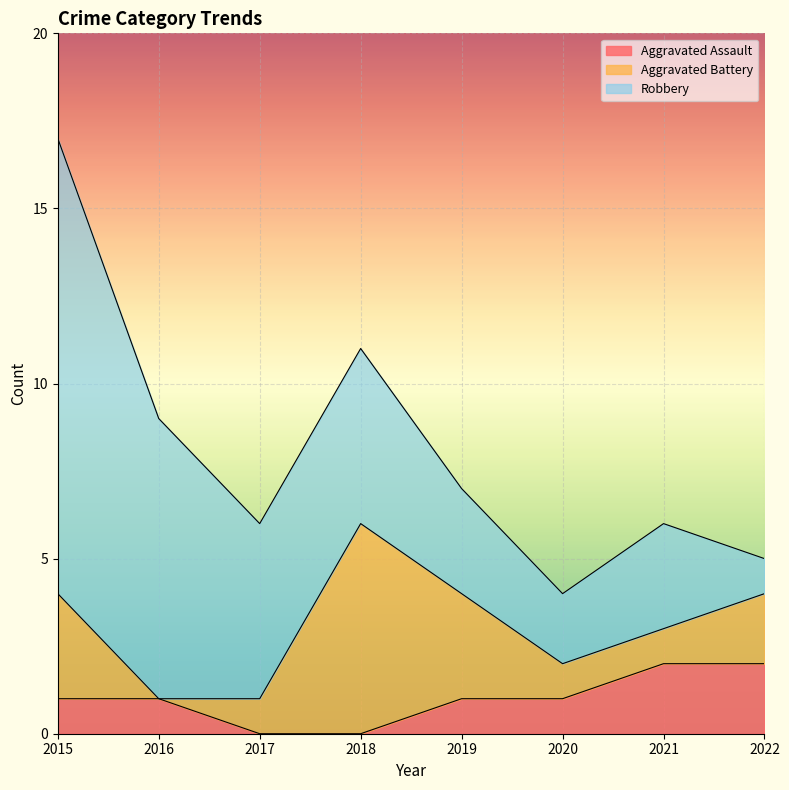

At which category is the sum across all series the highest?

2015